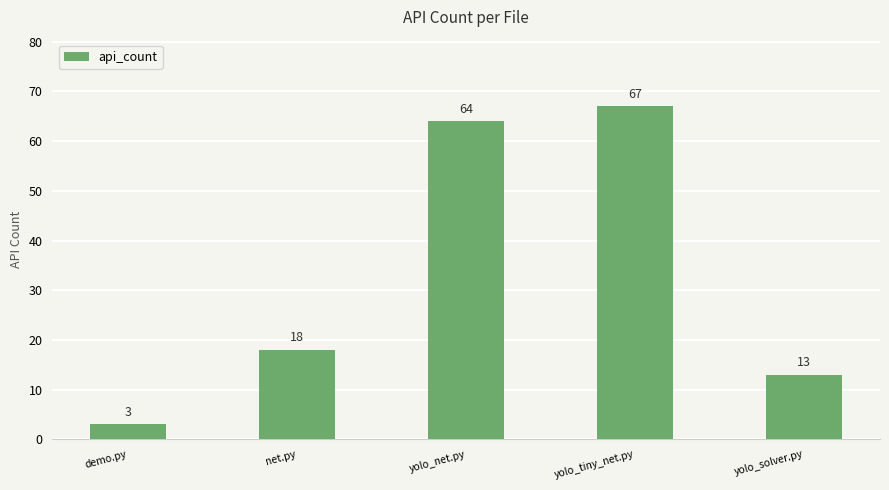

What is the difference between the second highest and minimum values?

61